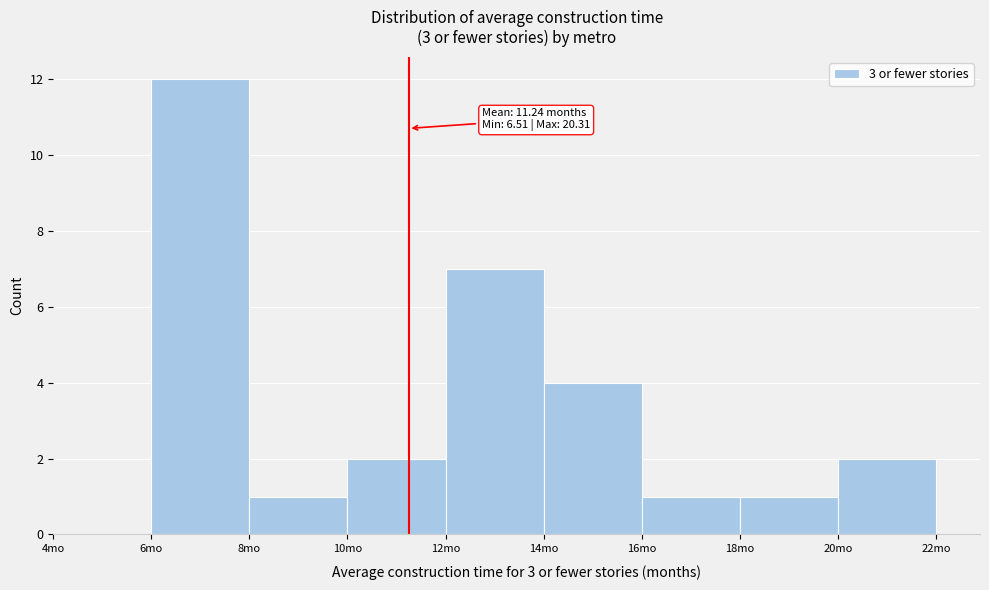

Which range on the x-axis has the tallest bar?

6 to 8